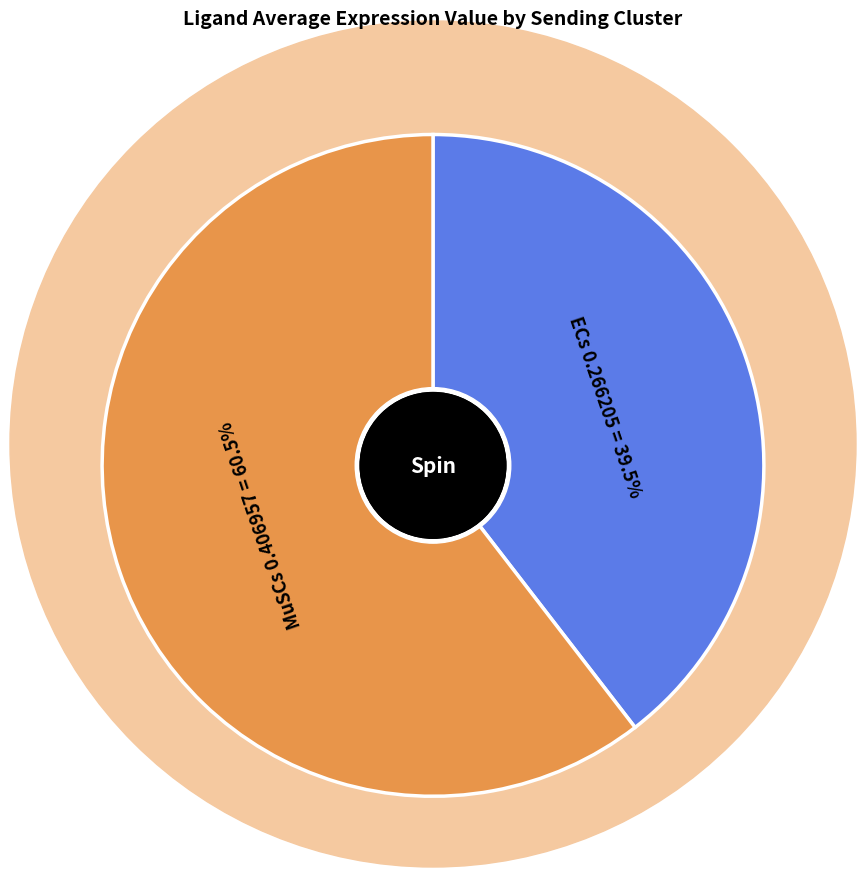

How many segments does this pie chart have?

2